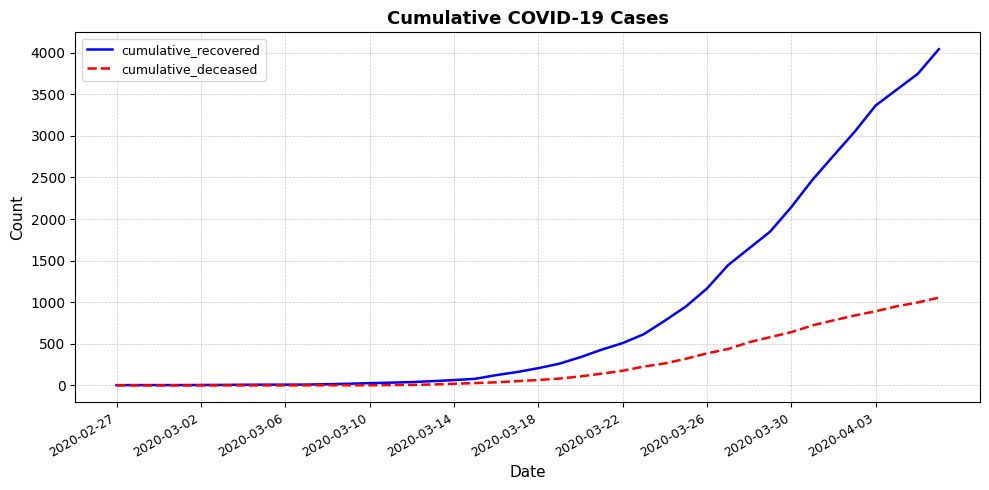

What is the average value of the cumulative_recovered series?

900